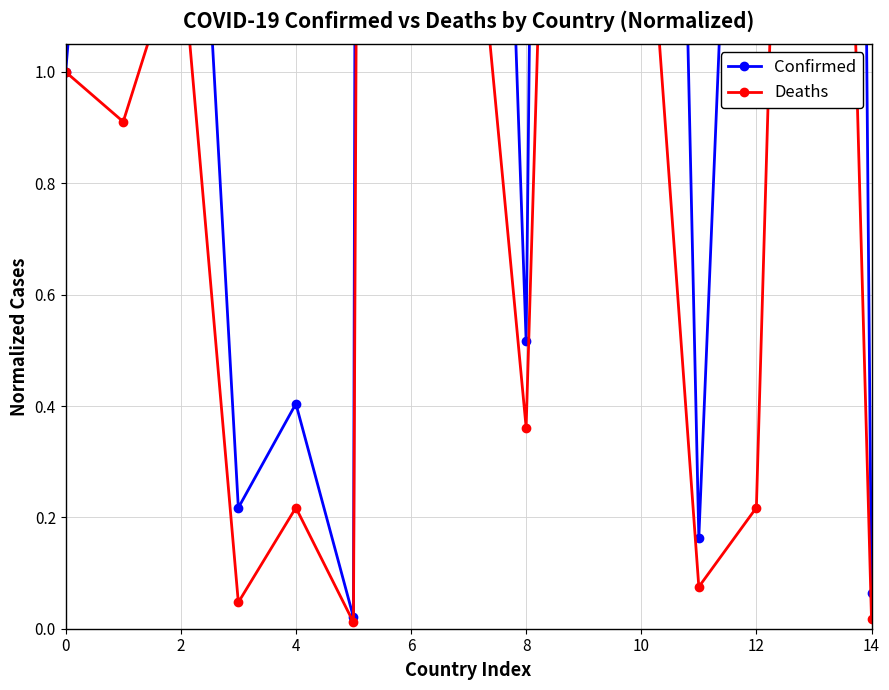

What is the difference between the Confirmed values at 9 and 0?

9.0